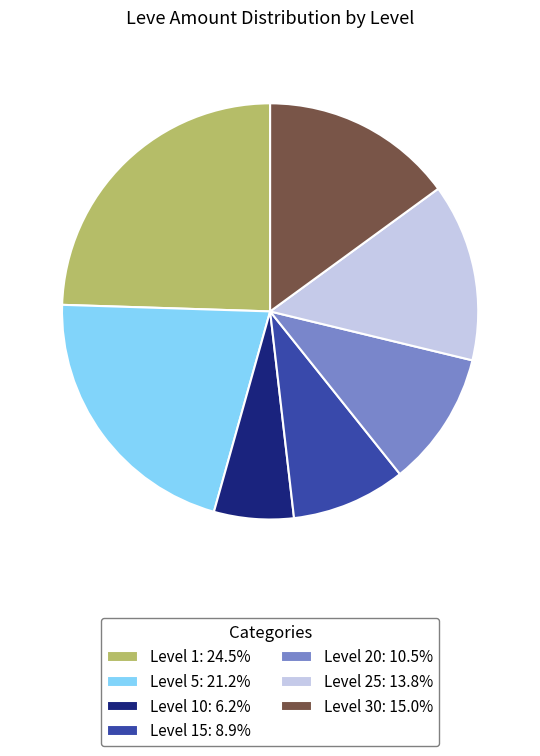

Is Level 10: 6.2% the majority of the pie?

No